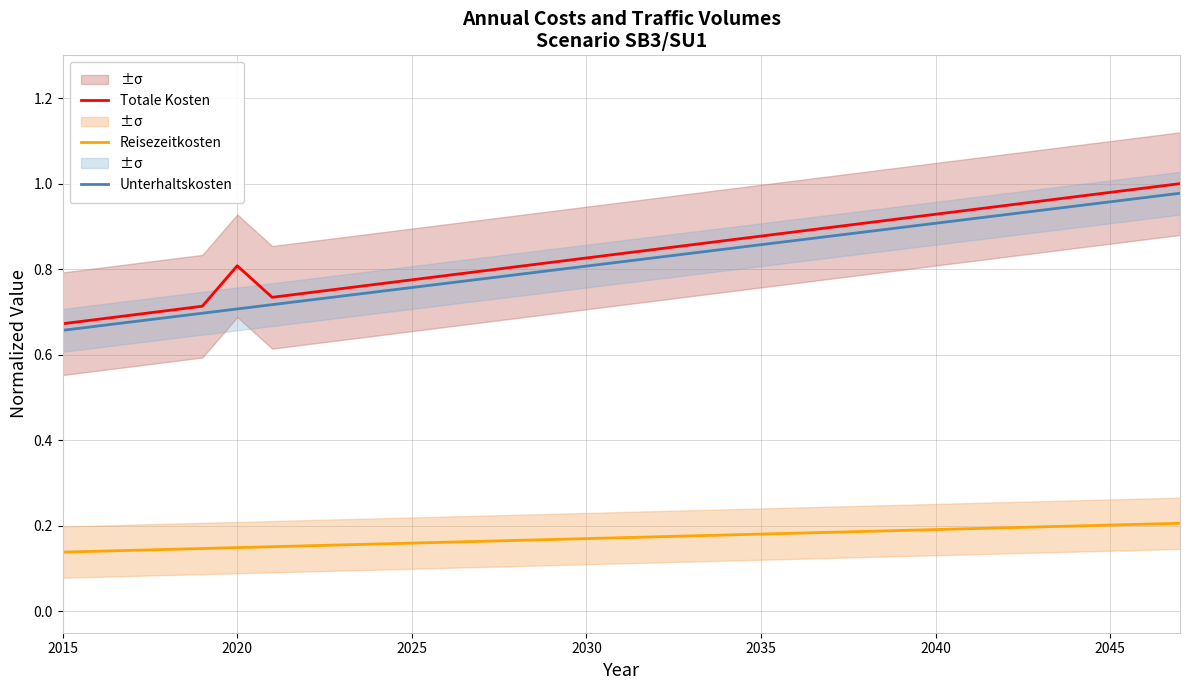

What are all the series names shown in the legend?

Totale Kosten, Reisezeitkosten, Unterhaltskosten